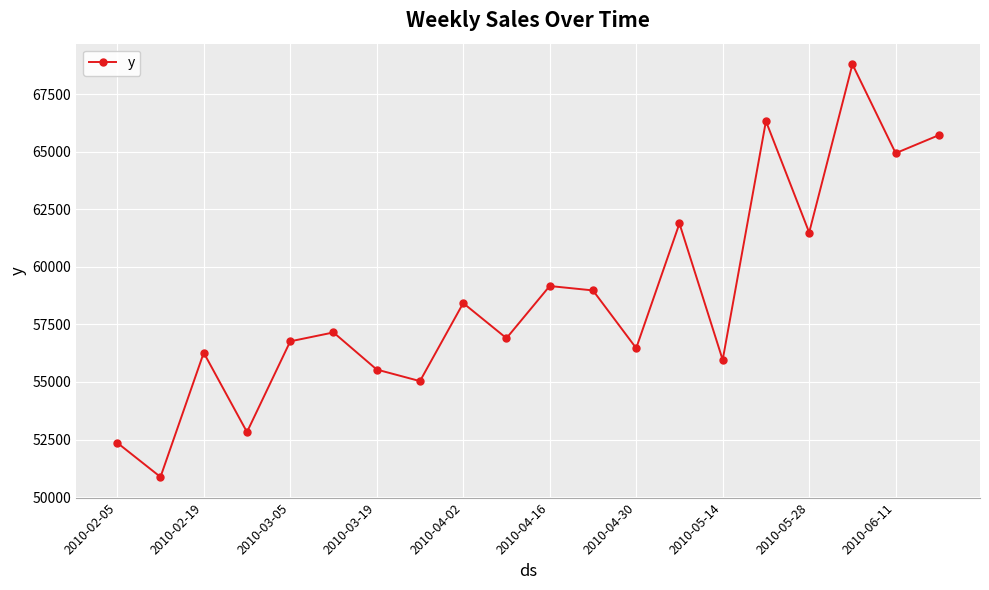

What is the value of the 4th point from the left?

52825.1